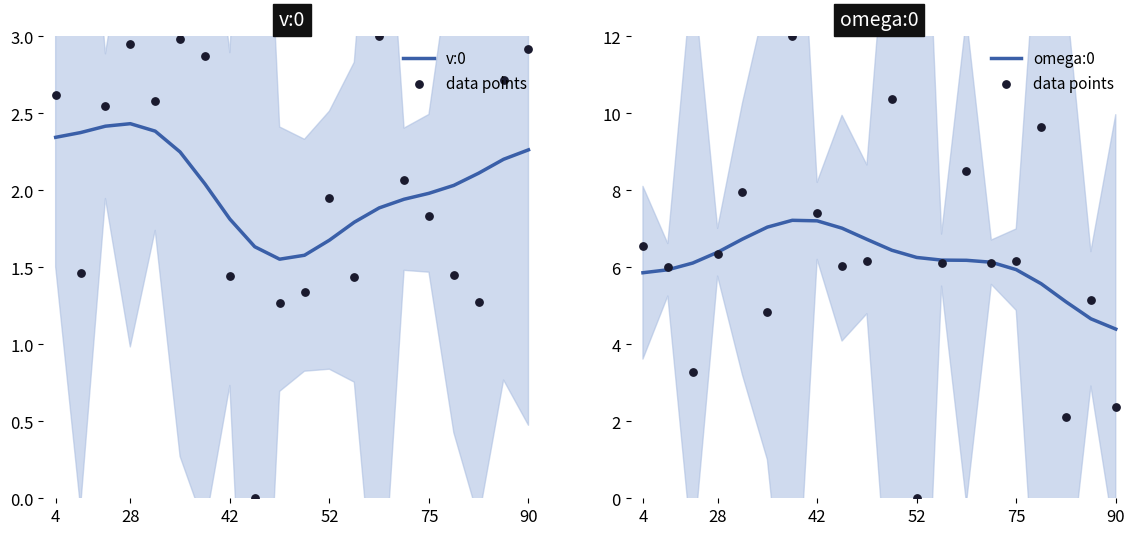

Which series has the largest Y range (max minus min)?

data points